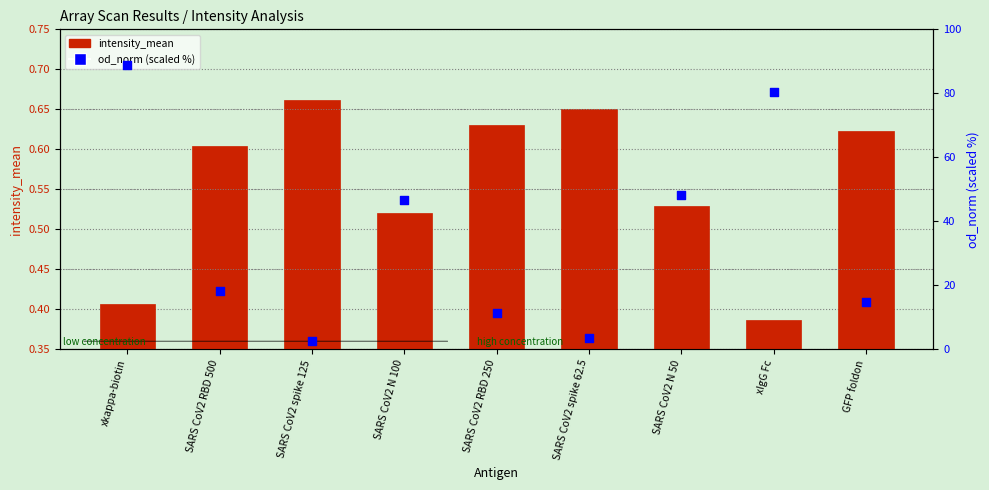

Which series has the largest total across all categories?

od_norm (%)